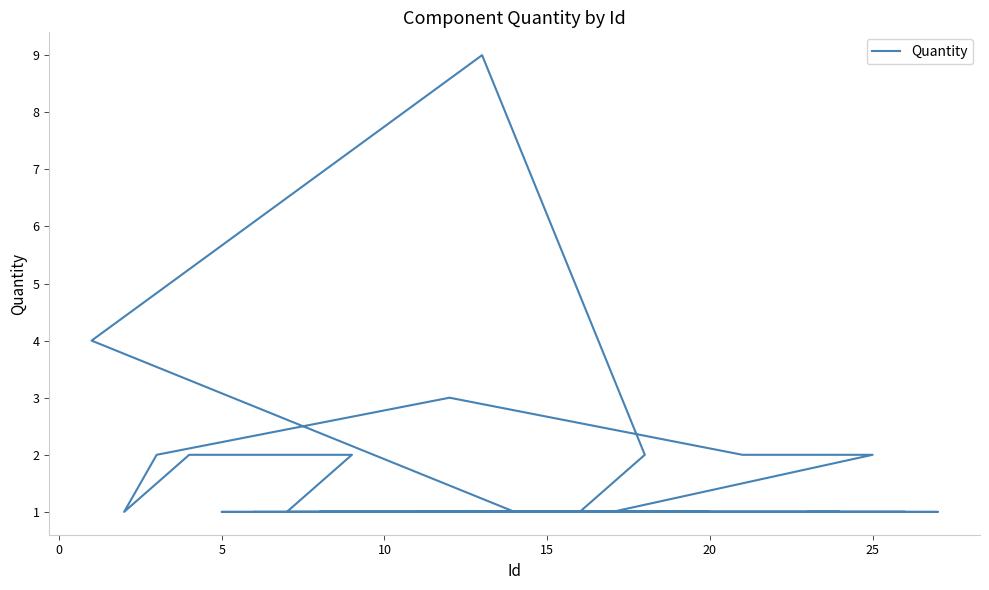

What is the greatest value displayed?

9